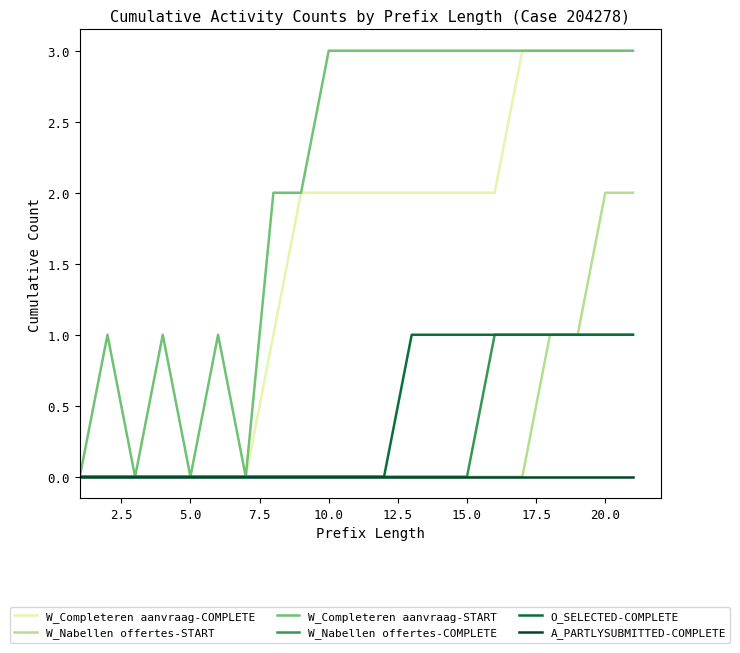

Which series has the largest total across all categories?

W_Completeren aanvraag-START